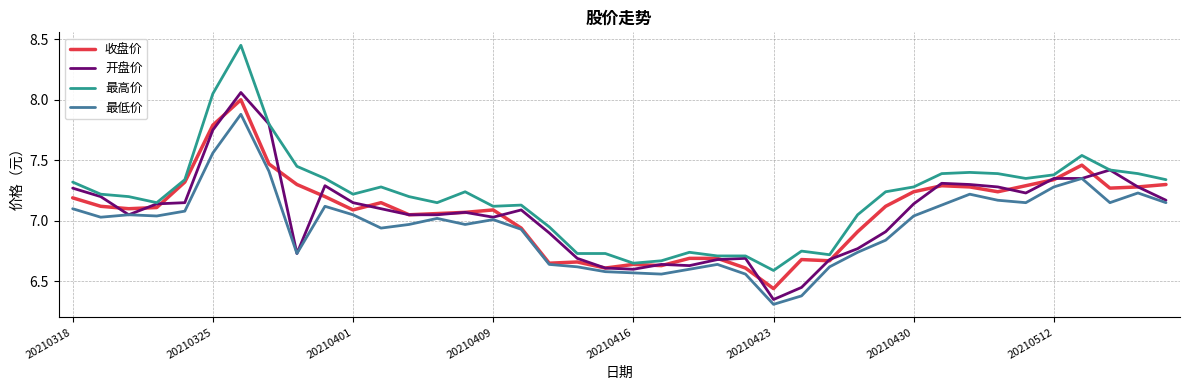

How many values in the 收盘价 series are below 7?

13